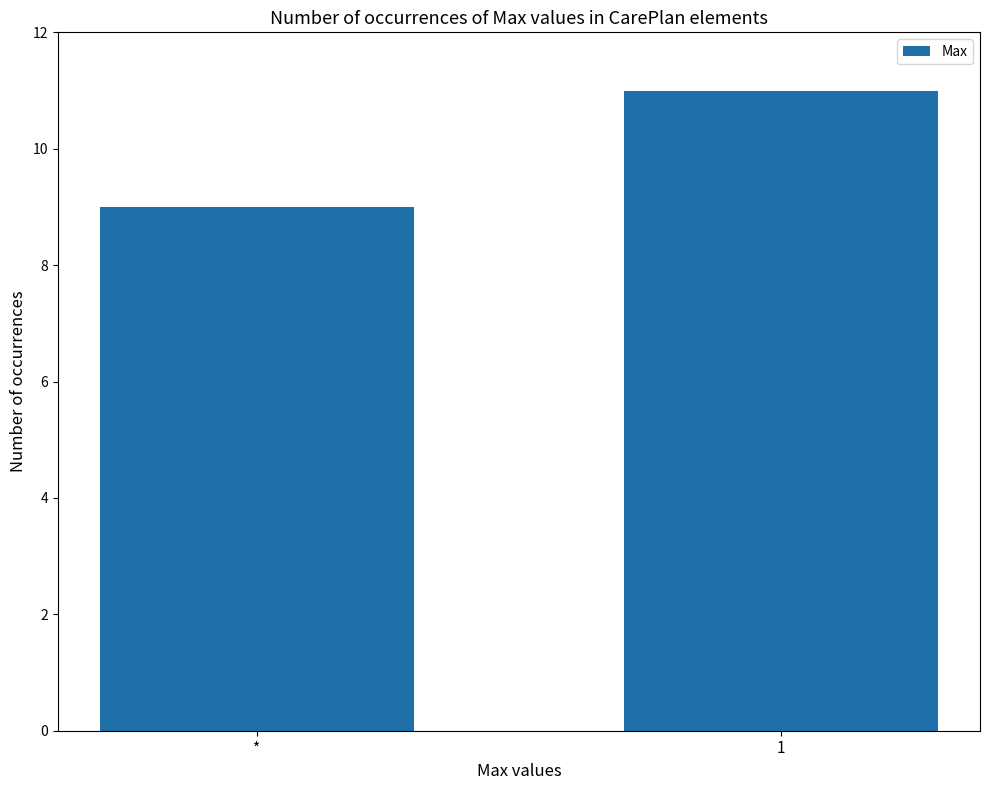

Which category has the lowest value across all series?

*